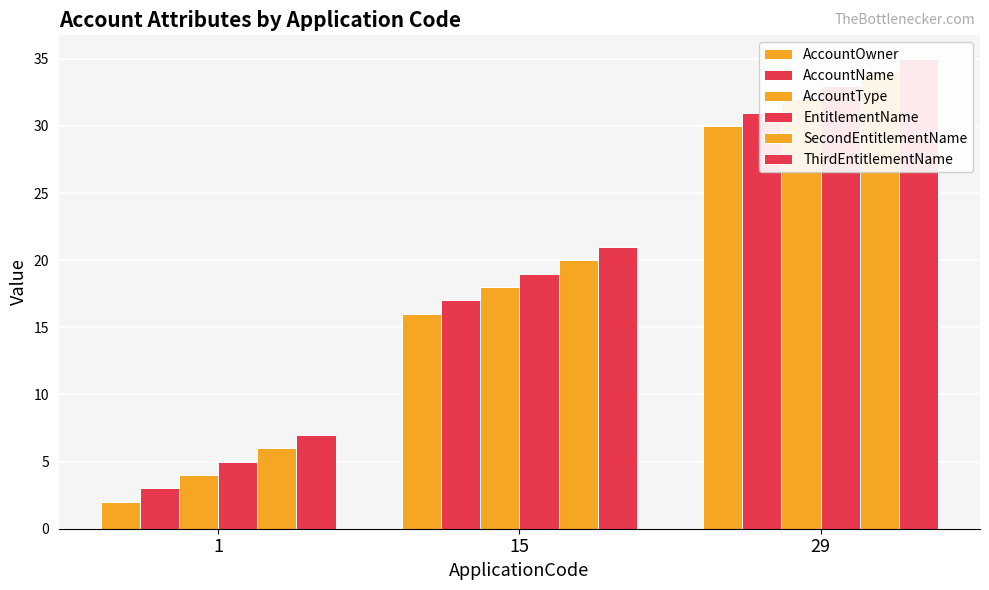

At how many categories does at least one series exceed 30?

1